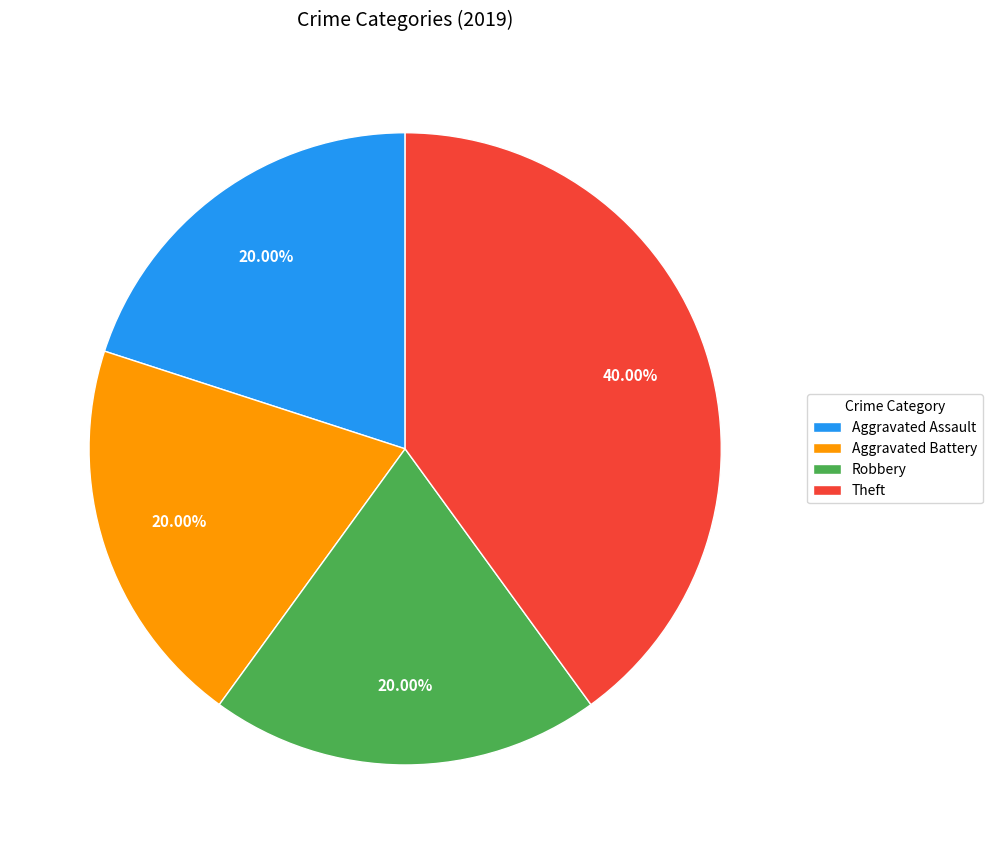

Which category has the biggest portion of the pie?

Theft